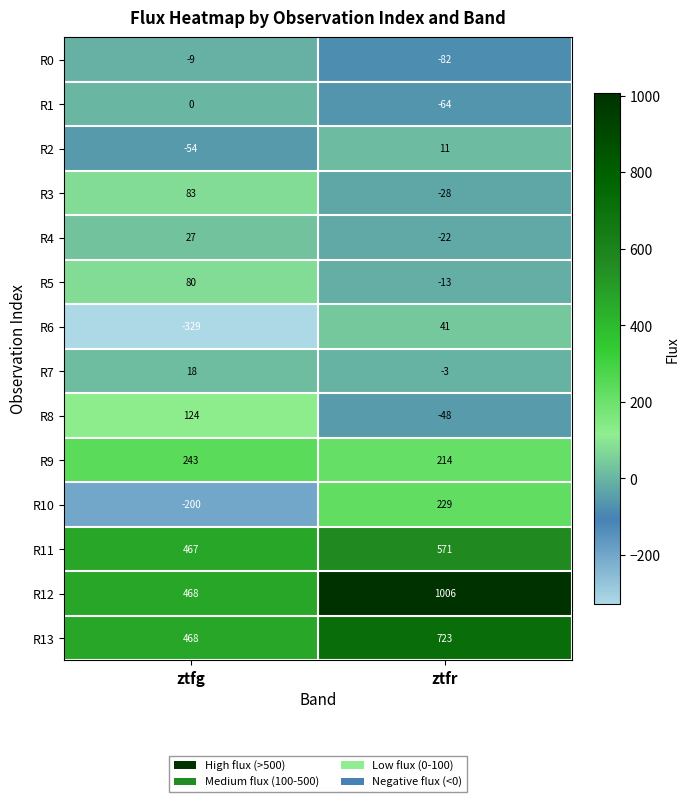

Where is R7 nearest to the value 7?

ztfr